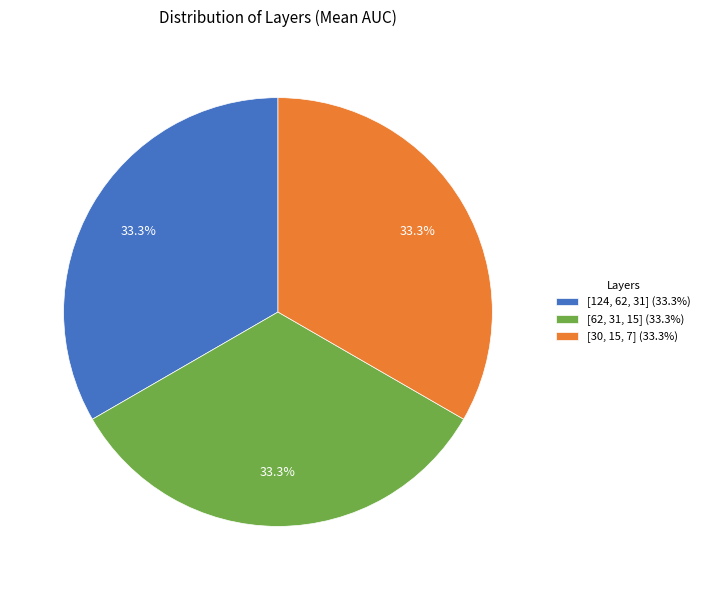

Do [62, 31, 15] (33.3%) and [30, 15, 7] (33.3%) together represent more than half of the pie?

Yes